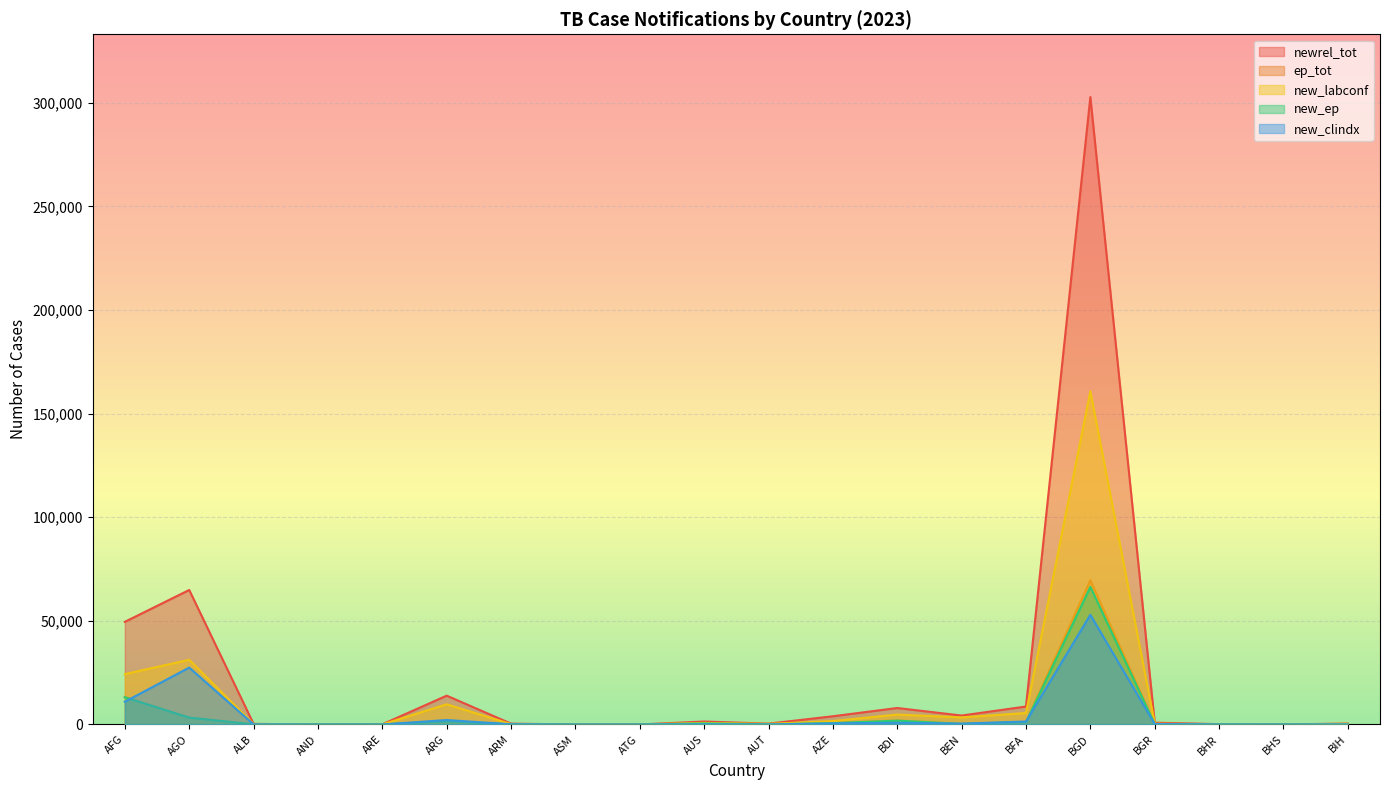

Rank the categories by new_labconf value from lowest to highest.

ASM, ATG, AND, BHS, ARE, BHR, ALB, ARM, AUT, BIH, BGR, AUS, AZE, BEN, BDI, BFA, ARG, AFG, AGO, BGD